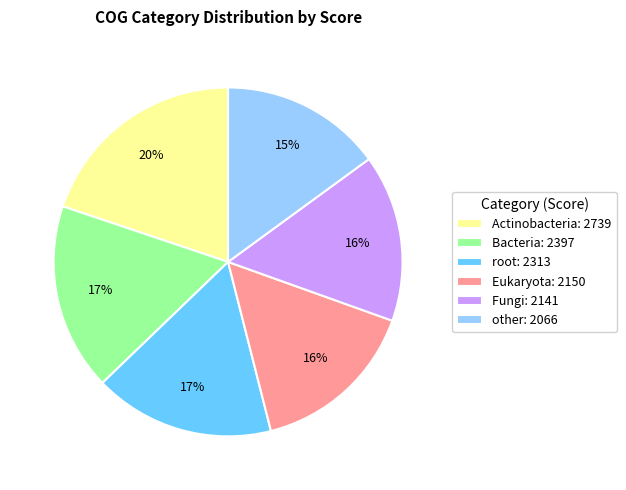

The root slice represents 29% of the pie. True or false?

False